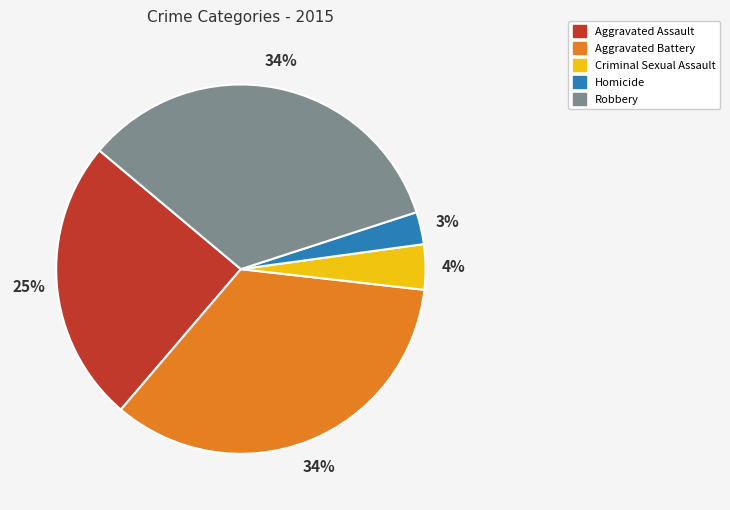

Is it true that Robbery is 28% of the pie?

False